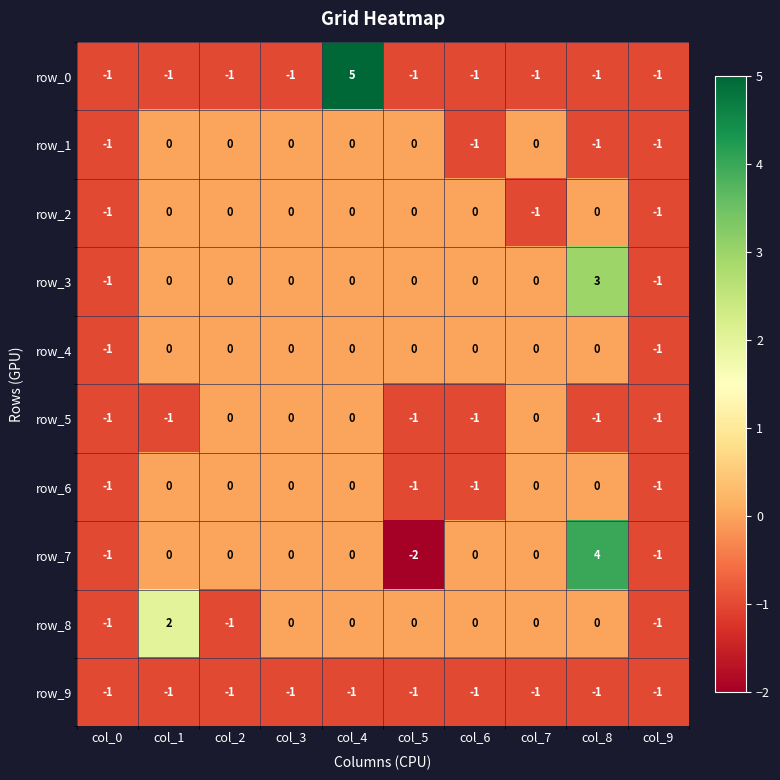

Reading left to right, extract all data points from this chart.

row_0: -1	-1	-1	-1	5	-1	-1	-1	-1	-1
row_1: -1	0	0	0	0	0	-1	0	-1	-1
row_2: -1	0	0	0	0	0	0	-1	0	-1
row_3: -1	0	0	0	0	0	0	0	3	-1
row_4: -1	0	0	0	0	0	0	0	0	-1
row_5: -1	-1	0	0	0	-1	-1	0	-1	-1
row_6: -1	0	0	0	0	-1	-1	0	0	-1
row_7: -1	0	0	0	0	-2	0	0	4	-1
row_8: -1	2	-1	0	0	0	0	0	0	-1
row_9: -1	-1	-1	-1	-1	-1	-1	-1	-1	-1